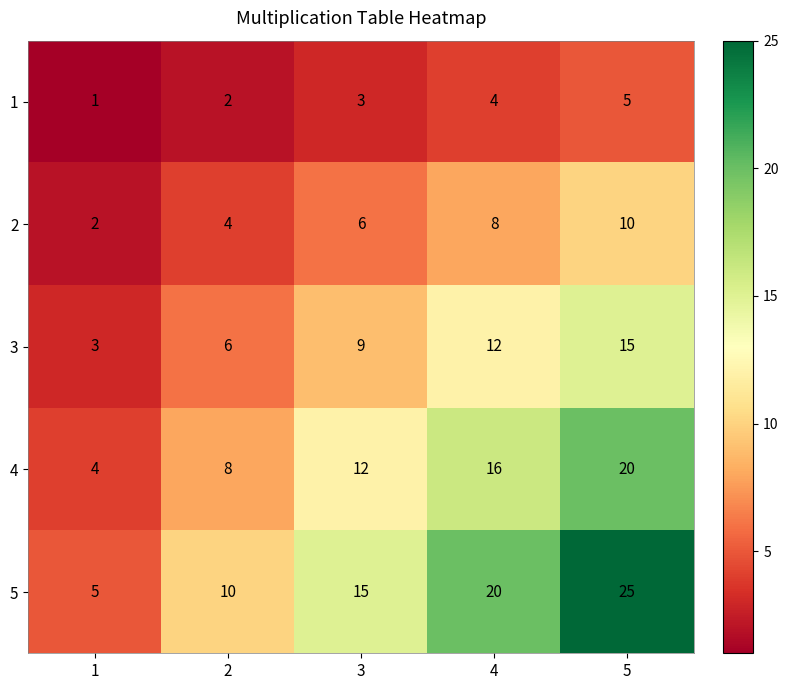

How many data points does each series have?

5